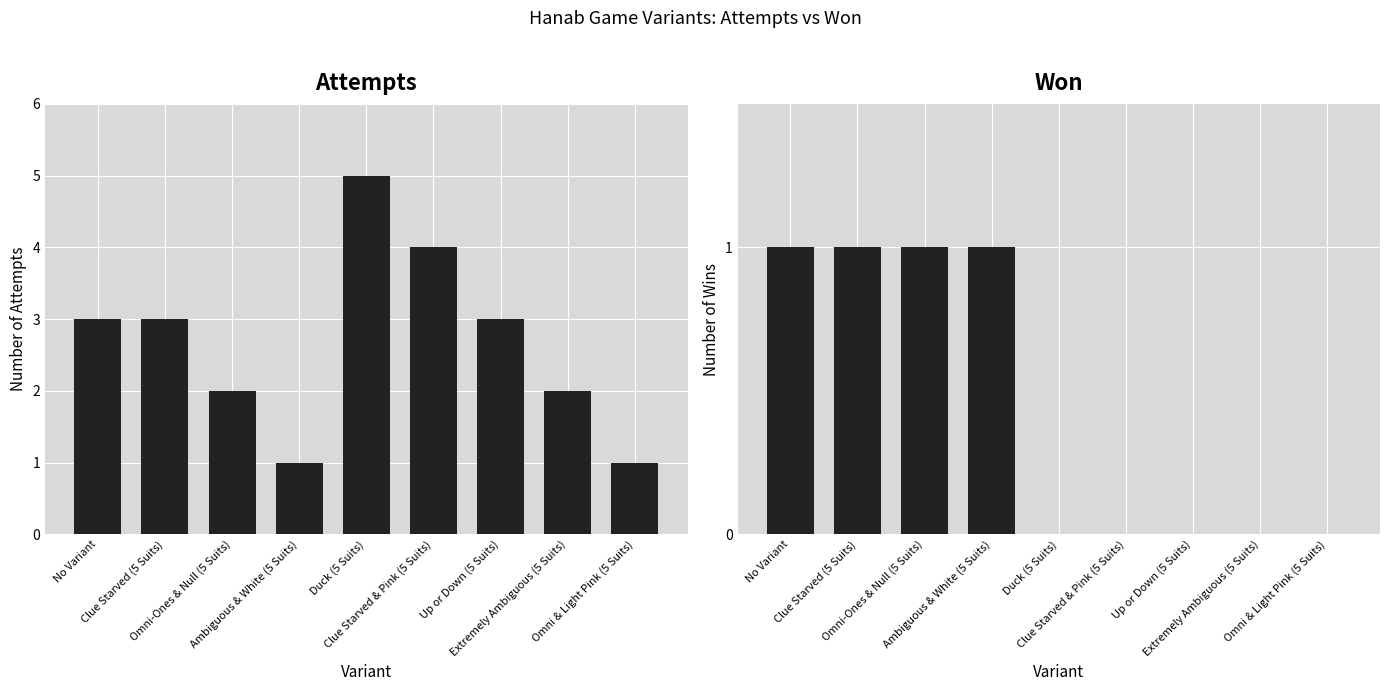

Where does the attempts series first go above 3?

Duck (5 Suits)